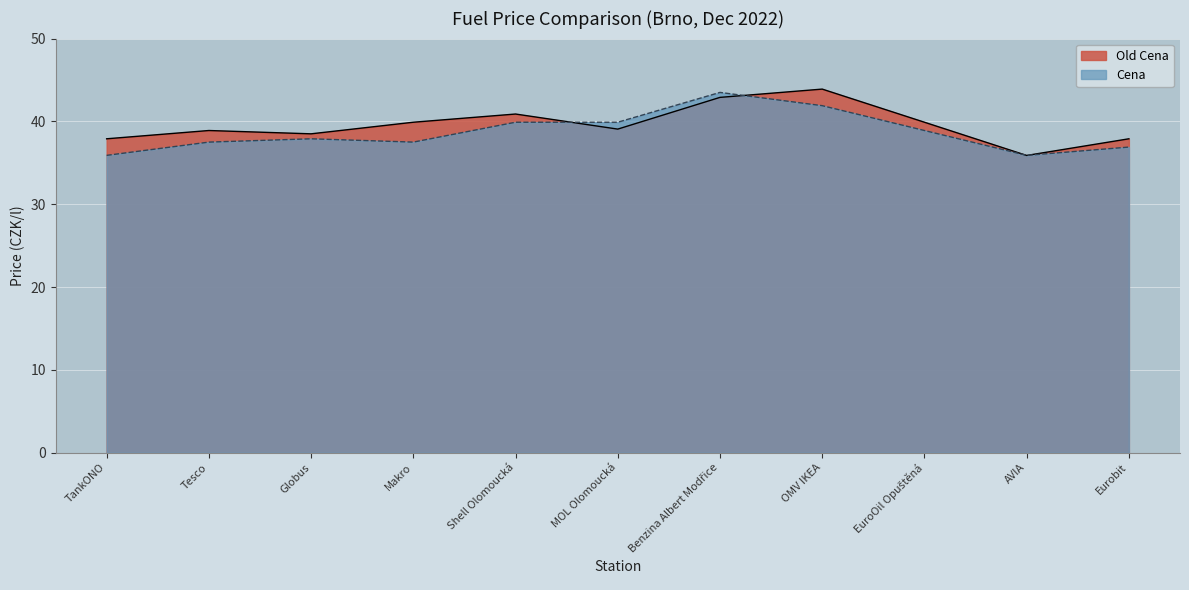

Is the value of Old Cena at OMV IKEA greater than the value of Cena at TankONO?

Yes